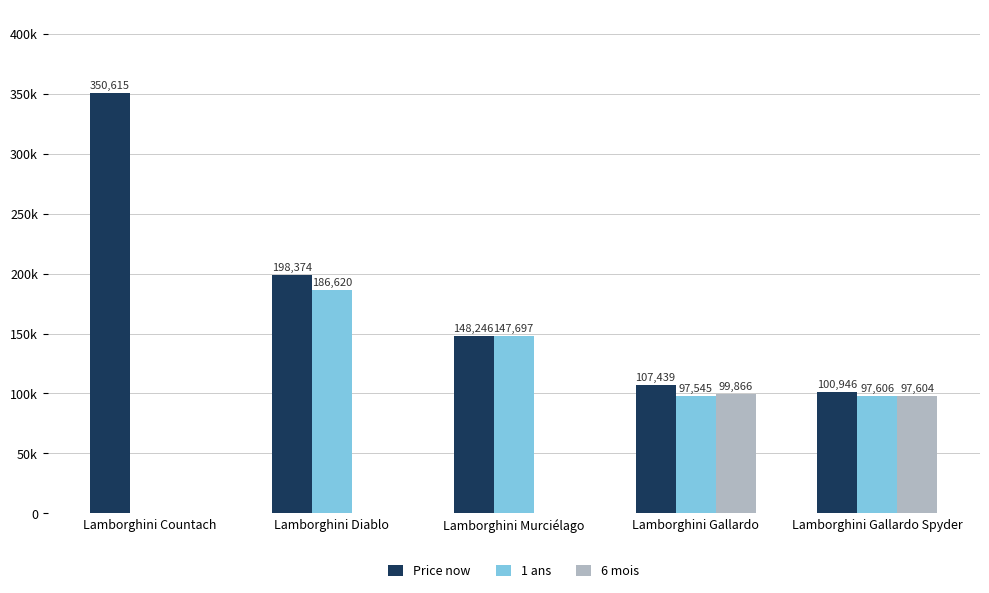

Does the chart contain stacked bars?

No